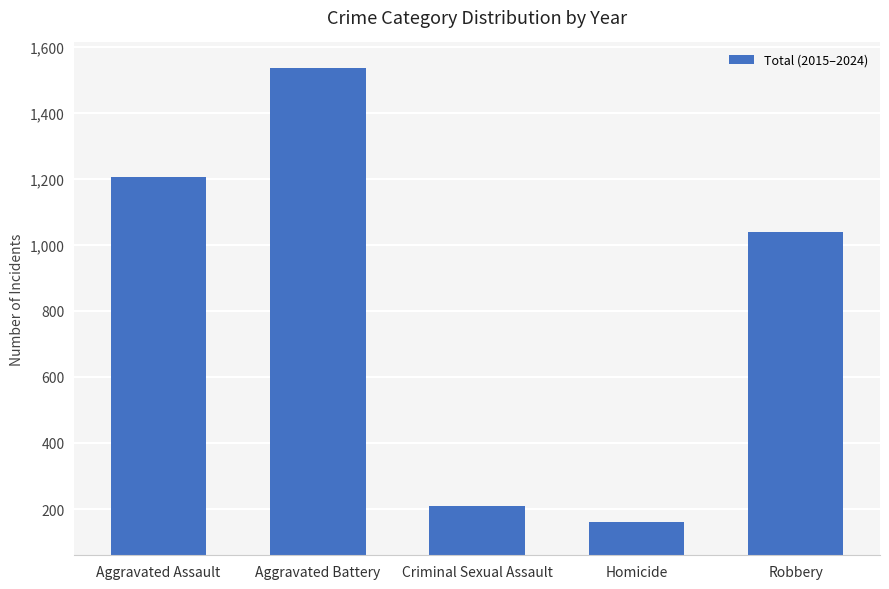

What position from the left is Criminal Sexual Assault?

3